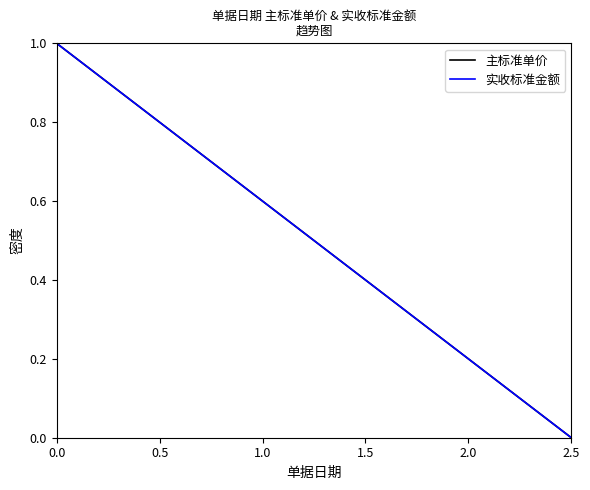

List the series in order of their peak value, highest first.

主标准单价, 实收标准金额